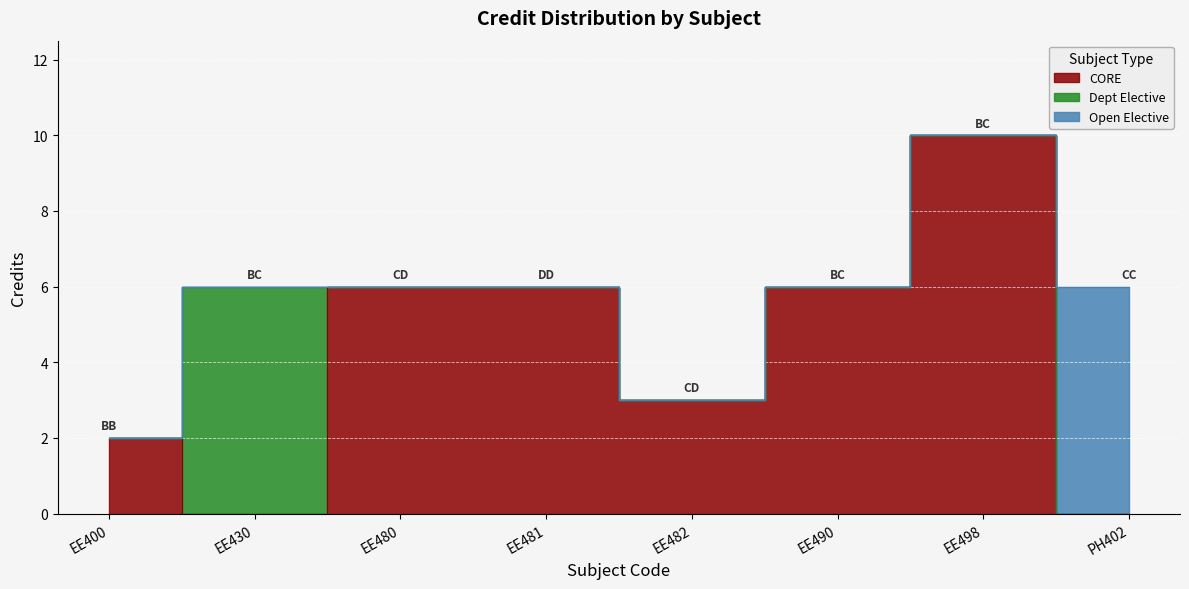

Approximately how many times larger is the value at EE481 compared to EE400?

3.0